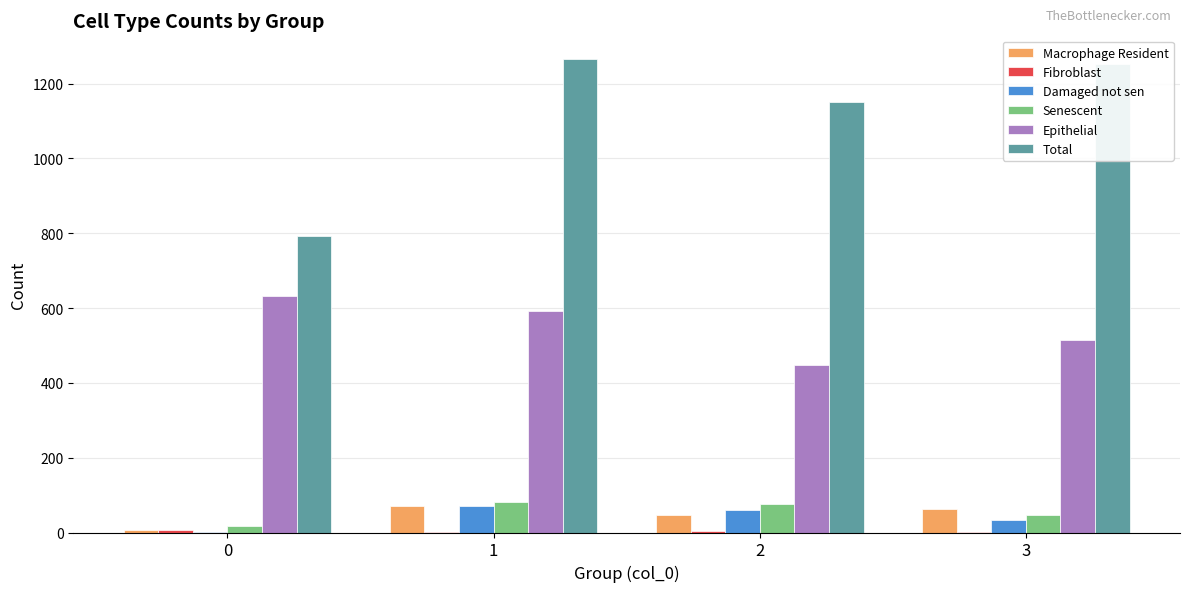

Between 0 and 3, which series saw the biggest shift?

Total